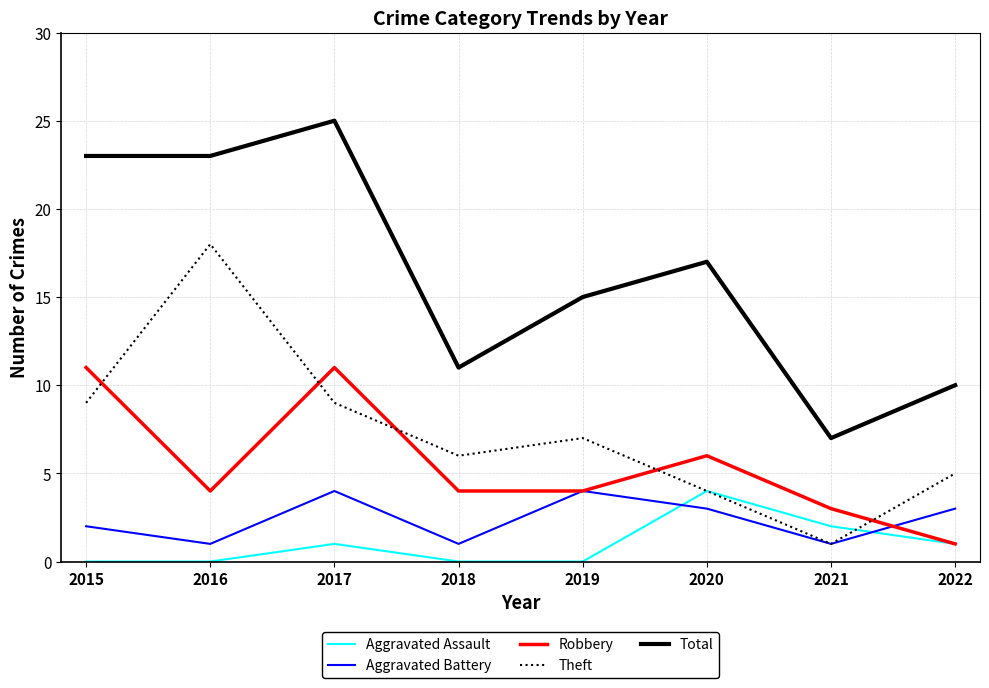

Reading left to right, list all the values displayed in this chart.

Aggravated Assault: 2015=0	2016=0	2017=1	2018=0	2019=0	2020=4	2021=2	2022=1
Aggravated Battery: 2015=2	2016=1	2017=4	2018=1	2019=4	2020=3	2021=1	2022=3
Robbery: 2015=11	2016=4	2017=11	2018=4	2019=4	2020=6	2021=3	2022=1
Theft: 2015=9	2016=18	2017=9	2018=6	2019=7	2020=4	2021=1	2022=5
Total: 2015=23	2016=23	2017=25	2018=11	2019=15	2020=17	2021=7	2022=10